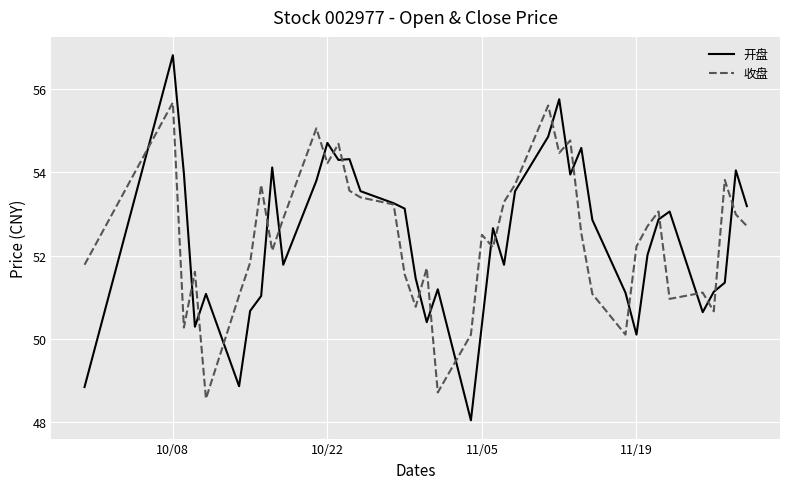

List the series in order of their peak value, lowest first.

收盘, 开盘